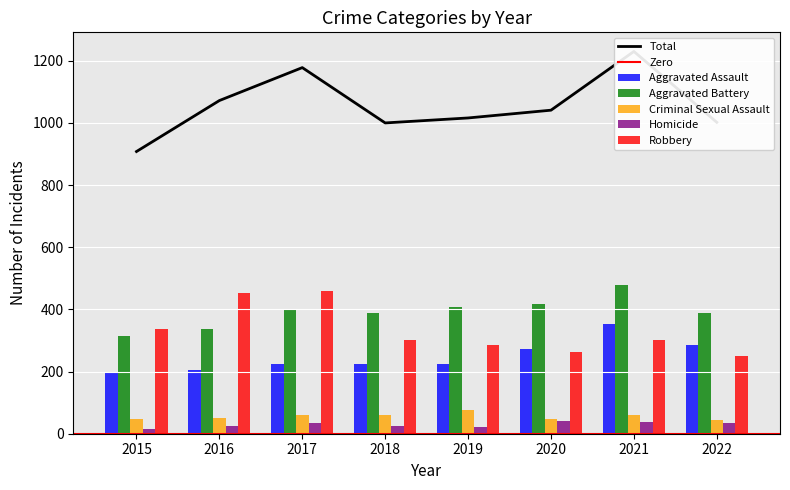

Is it true that Robbery equals 132 at 2021?

False